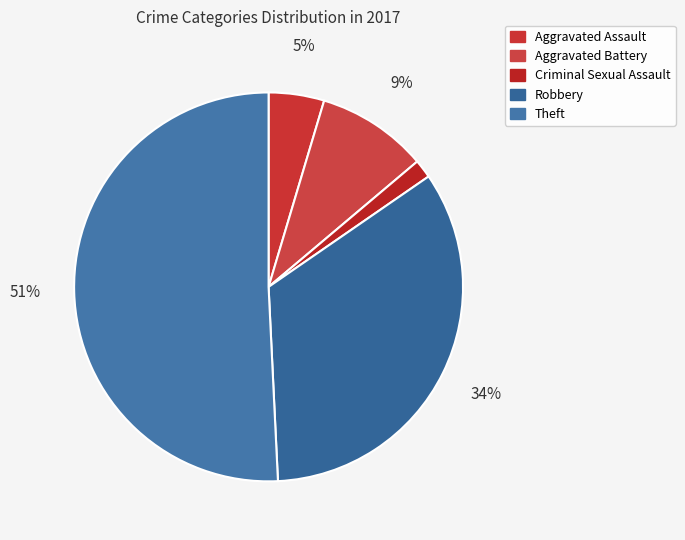

Rank the categories by value from highest to lowest.

Theft, Robbery, Aggravated Battery, Aggravated Assault, Criminal Sexual Assault